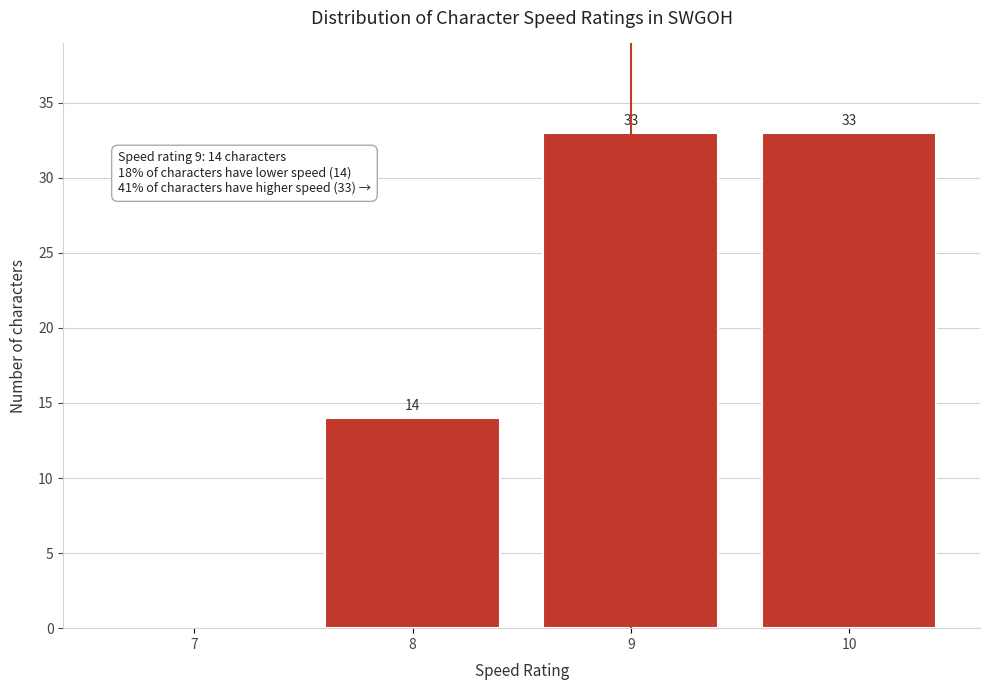

Reading right to left, list all the values displayed in this chart.

10=33	9=33	8=14	7=0